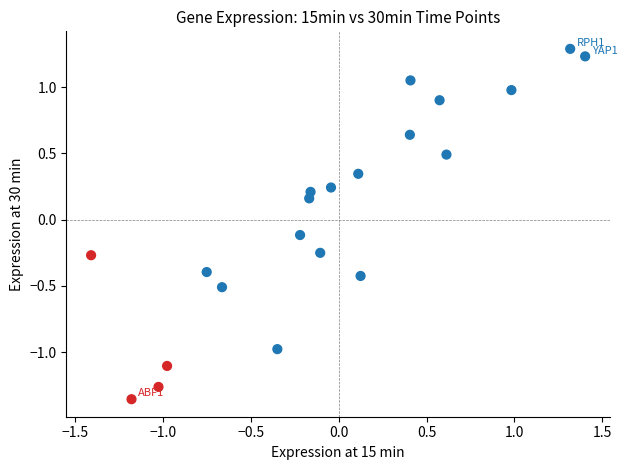

What is the range of X values (max minus min)?

2.8